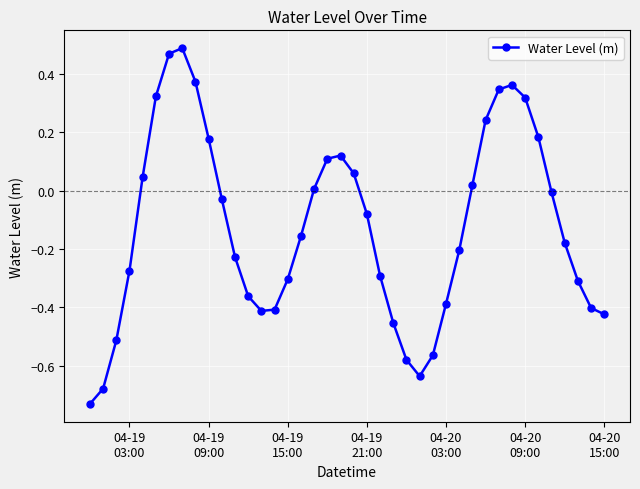

What is the sum of all values?

-5.0